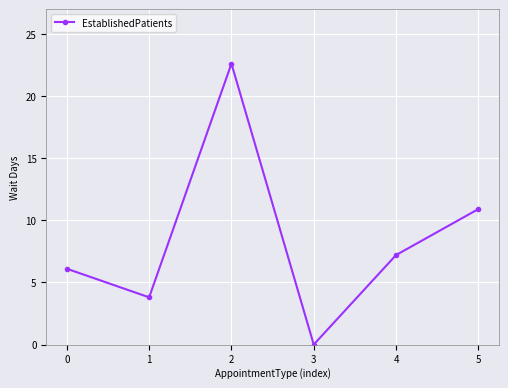

How many values are below 7?

3